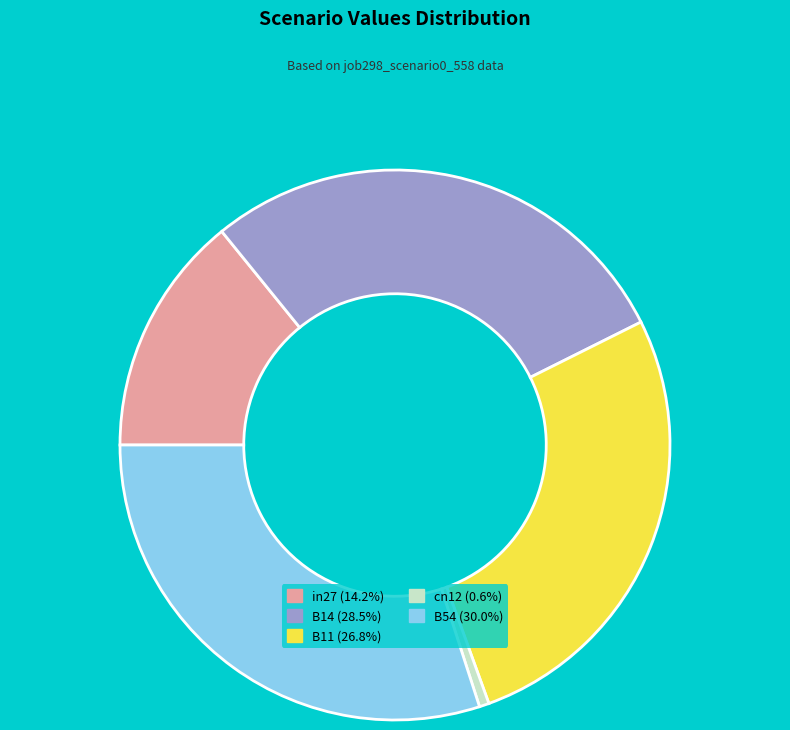

Does cn12 represent more than half of the total?

No